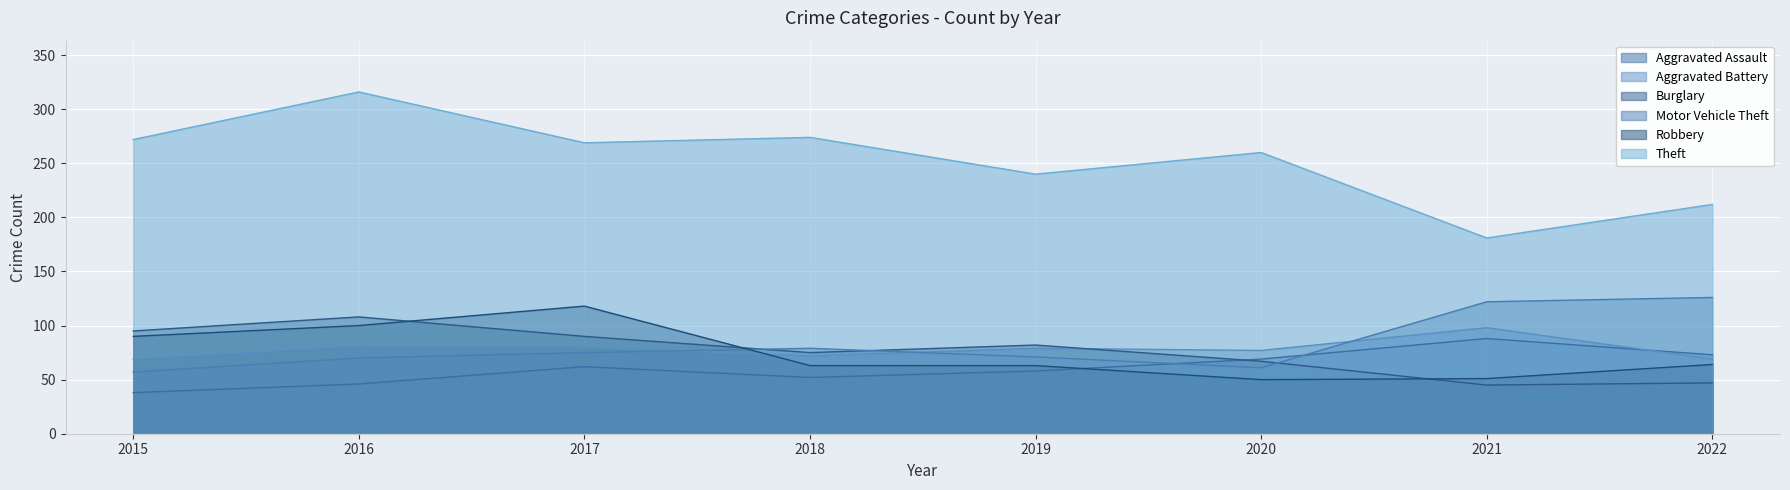

Where is the first local minimum for Aggravated Battery?

2018